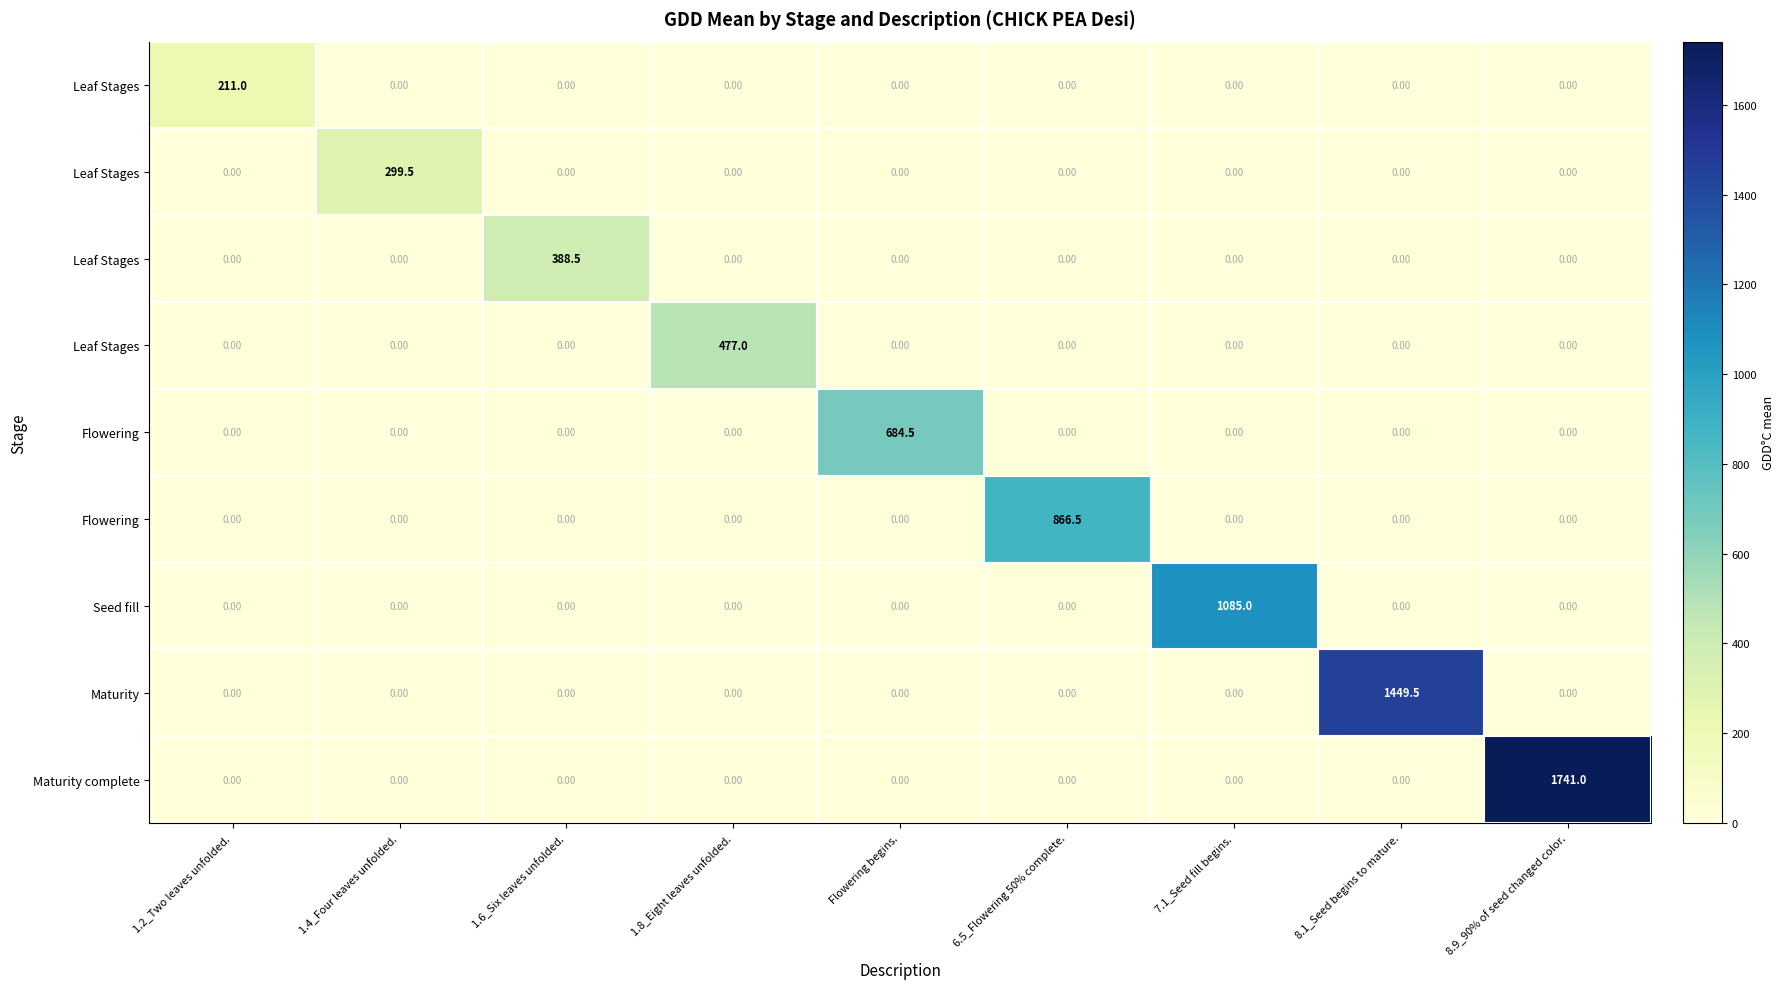

Which category has the lowest value across all series?

1.4_Four leaves unfolded.